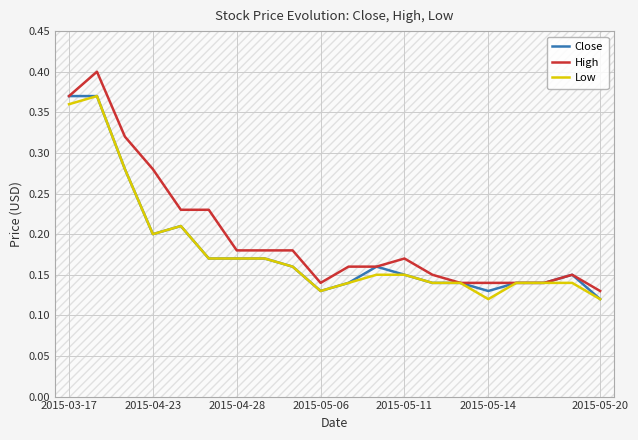

The value of Low at 2015-05-20 is 0.2. True or false?

False